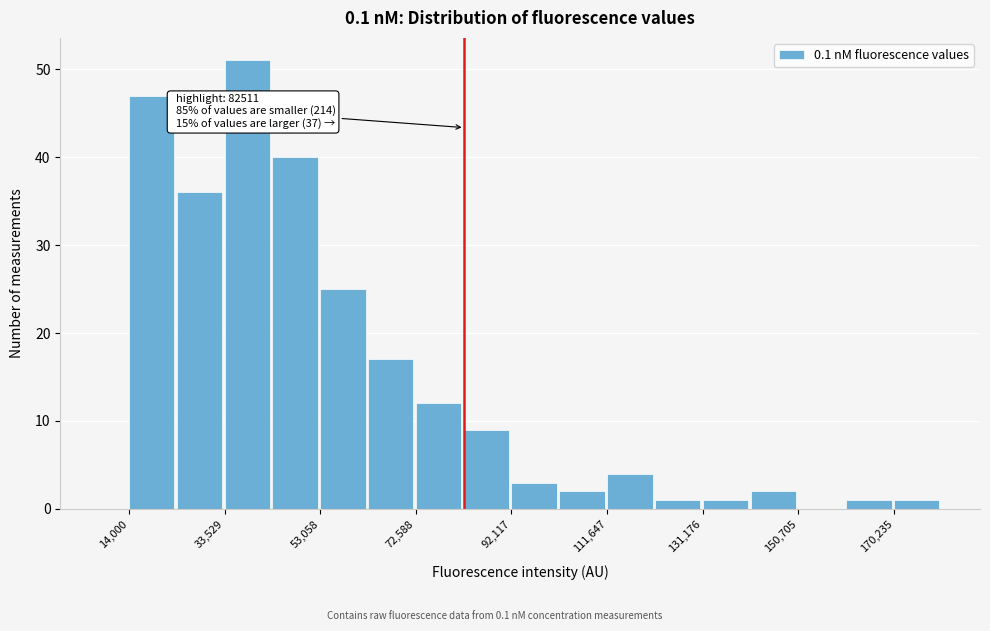

Over which range of the x-axis is the bar tallest?

34000 to 44000